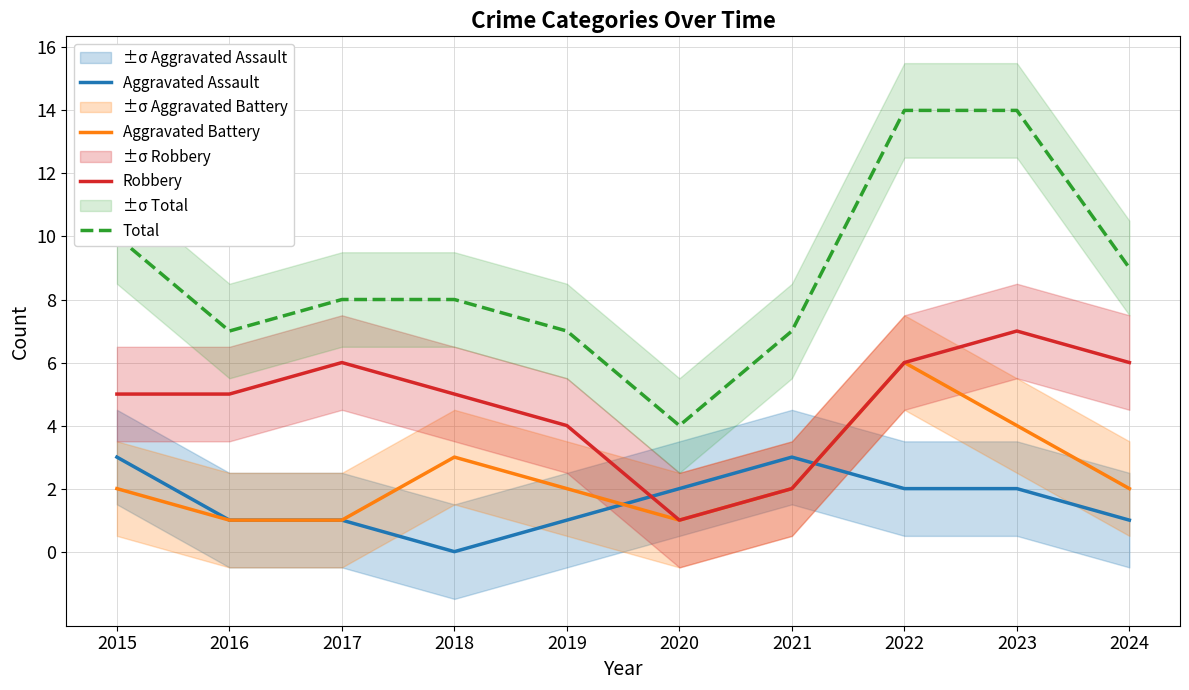

Reading left to right, transcribe all the data shown in this chart.

Aggravated Assault: 3	1	1	0	1	2	3	2	2	1
Aggravated Battery: 2	1	1	3	2	1	2	6	4	2
Robbery: 5	5	6	5	4	1	2	6	7	6
Total: 10	7	8	8	7	4	7	14	14	9